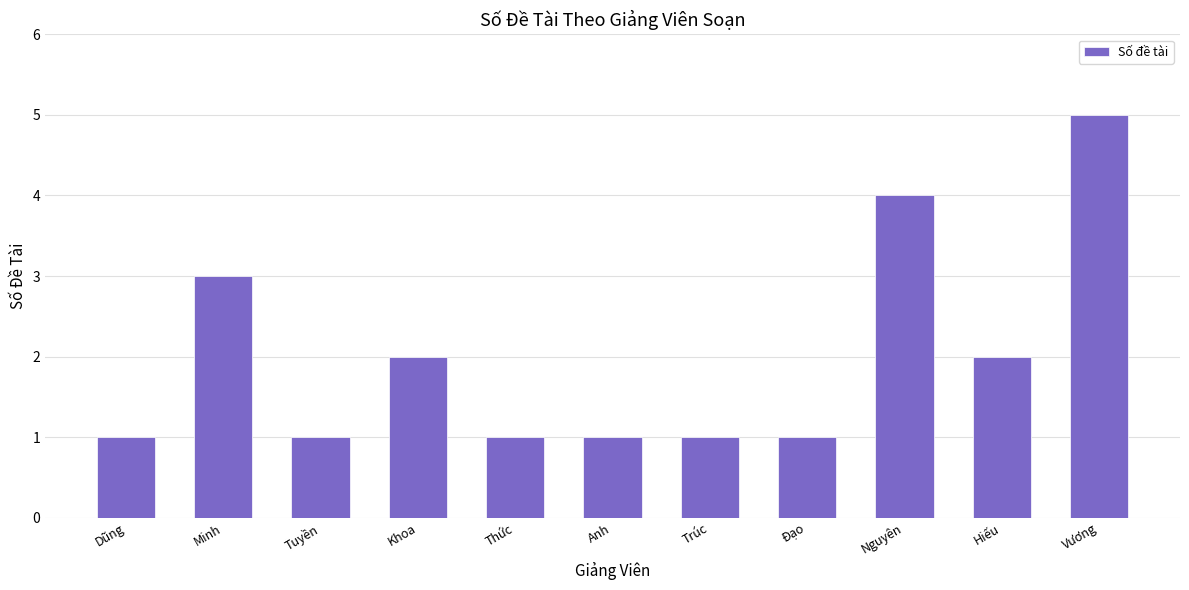

What is the difference between the maximum and minimum values?

4